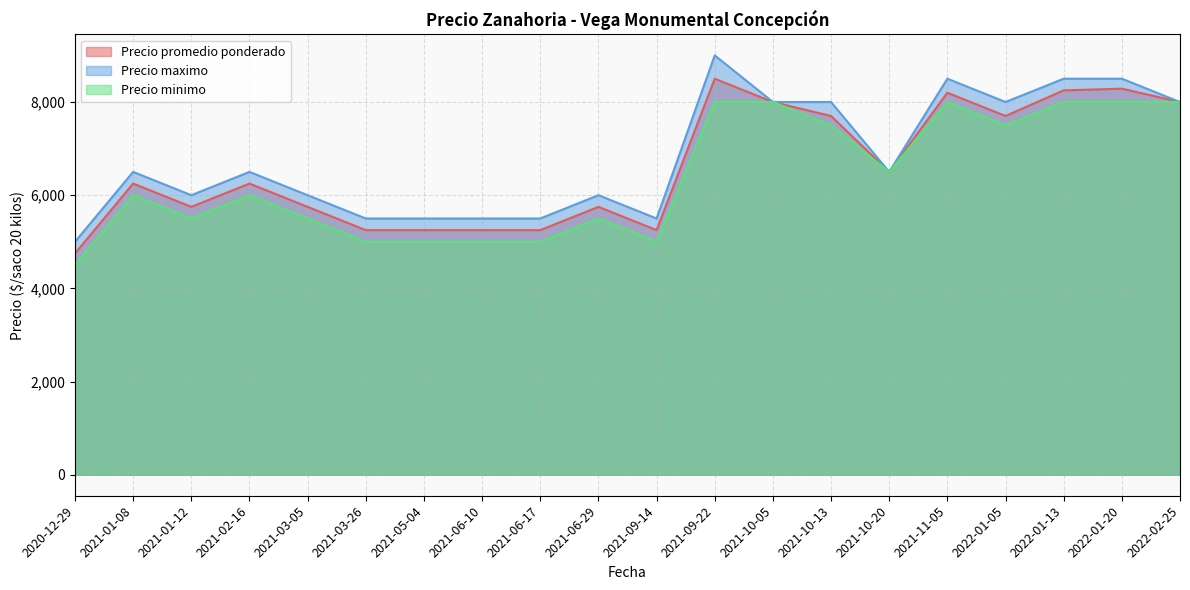

Where is the first local minimum for Precio maximo?

2021-01-12